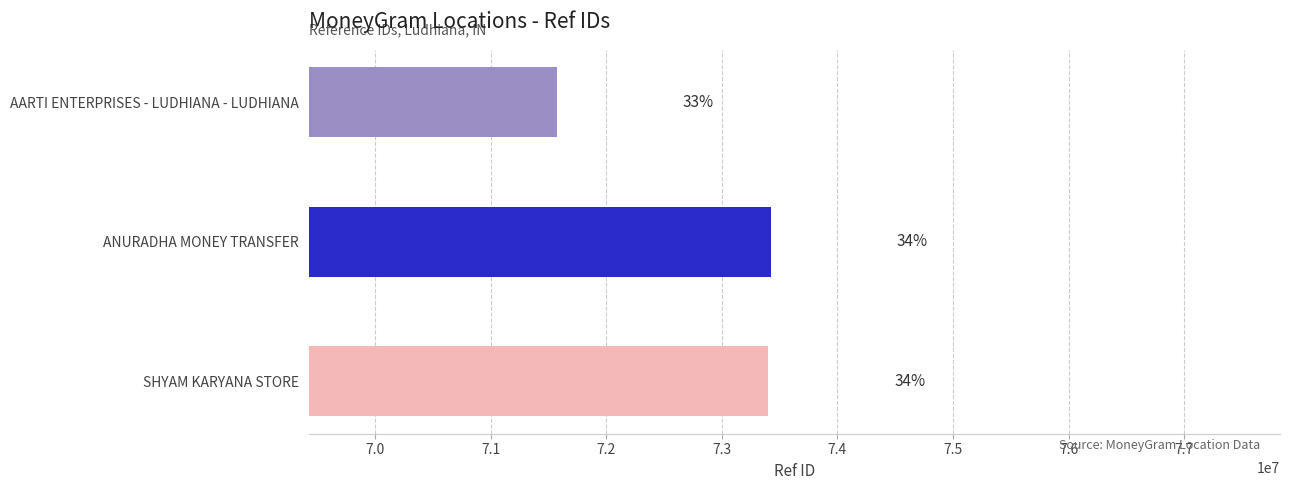

What is the difference between the maximum and second lowest values?

20255